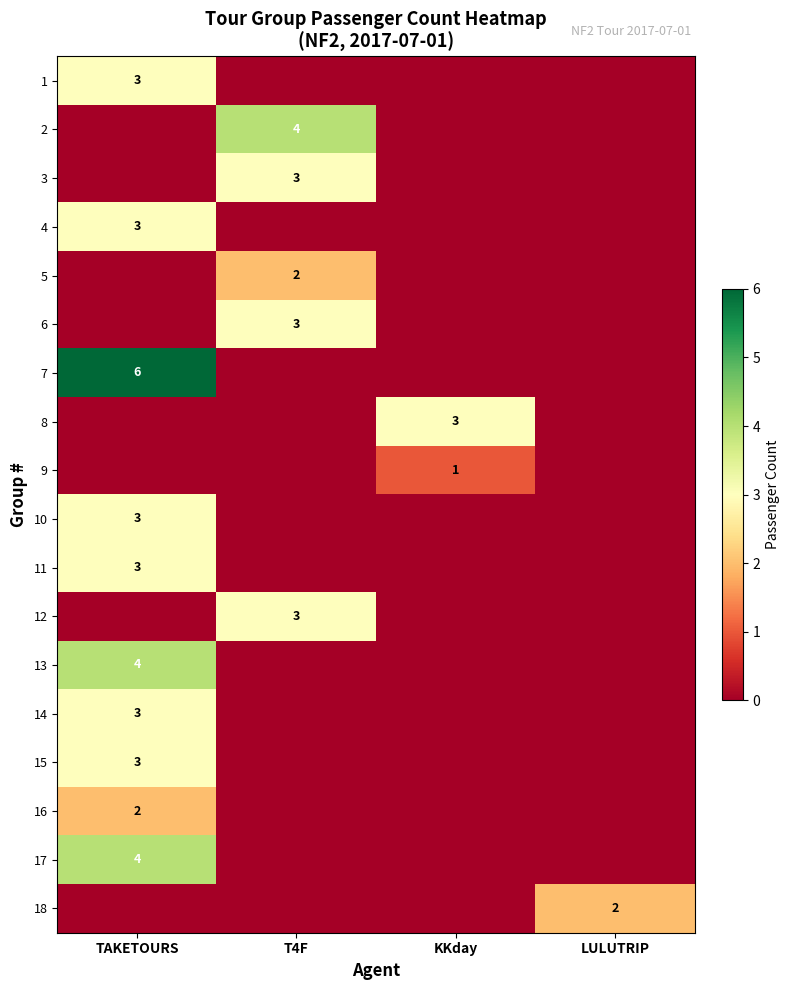

At which label does 17 reach its peak?

TAKETOURS